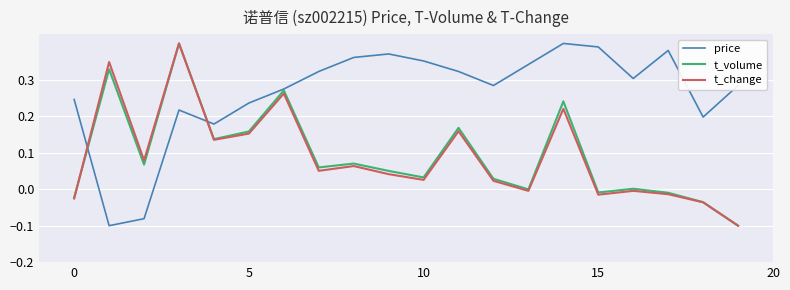

Which series ends up on top after the final intersection of price and t_change?

price